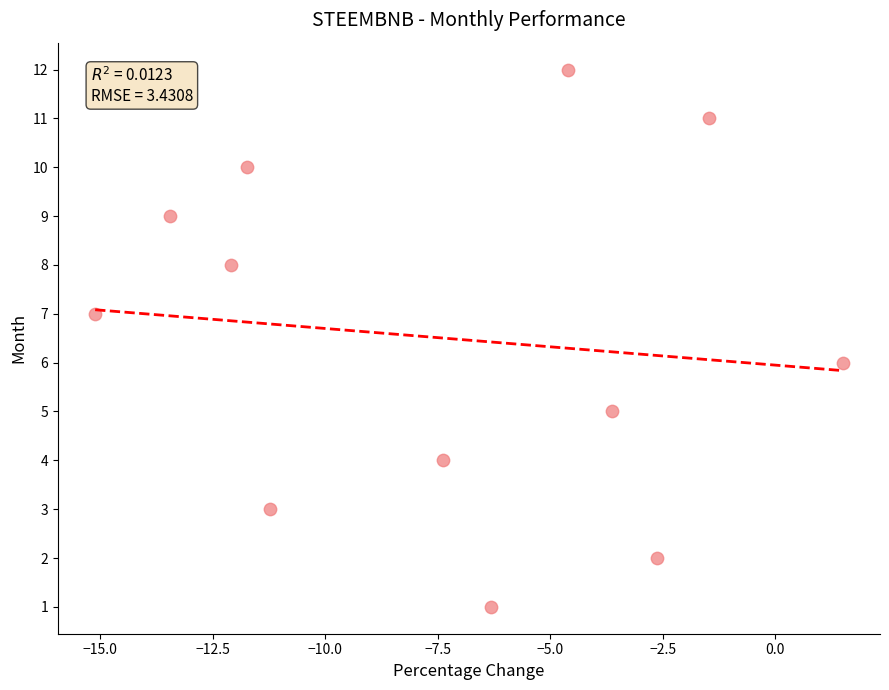

What is the range of Y values (max minus min)?

11